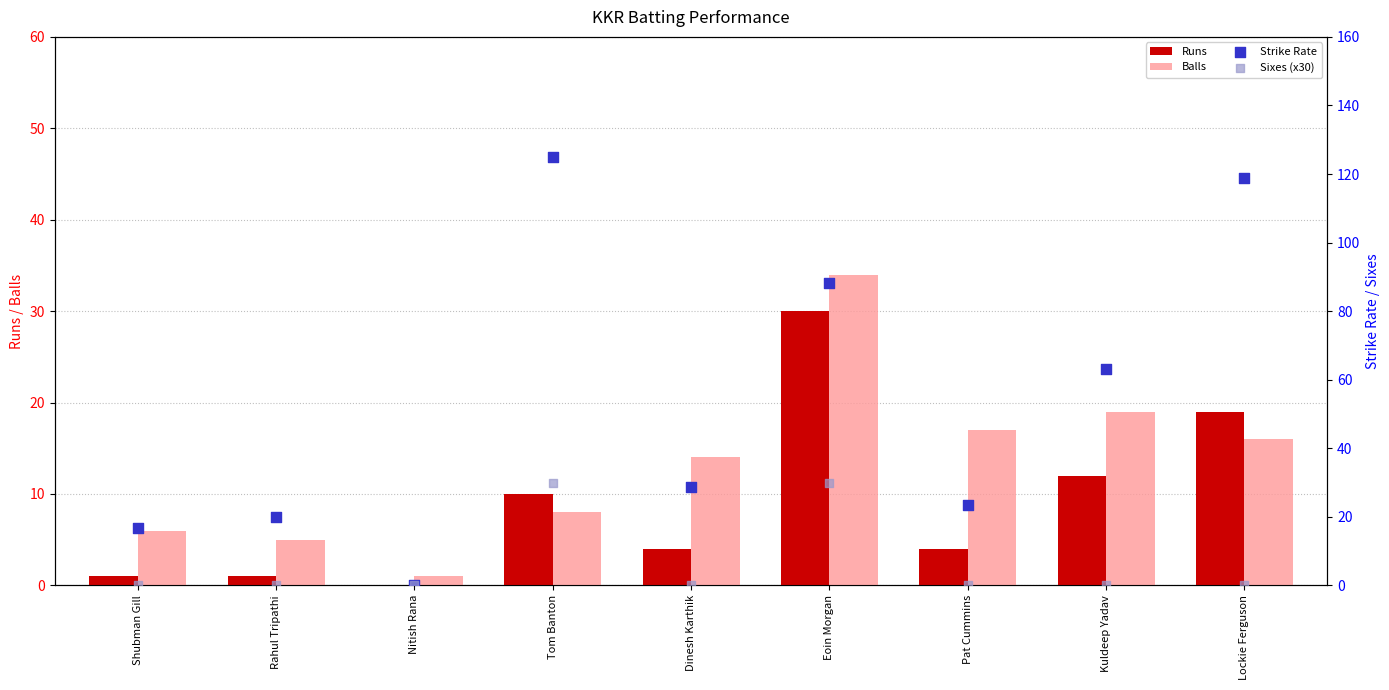

Which series reaches the minimum Y coordinate?

Runs